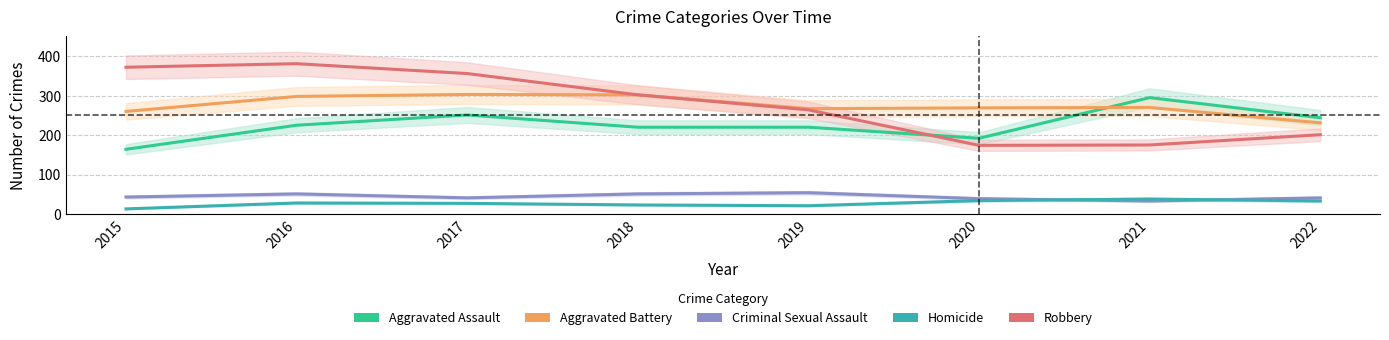

How many data points in Homicide are less than 28?

4